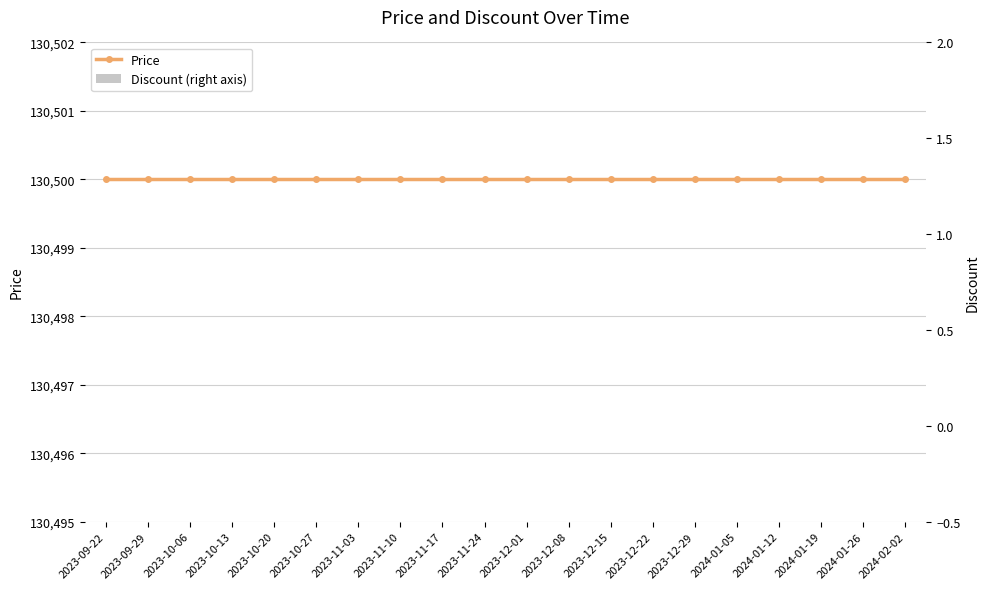

Reading right to left, transcribe all the data shown in this chart.

Price: 130500	130500	130500	130500	130500	130500	130500	130500	130500	130500	130500	130500	130500	130500	130500	130500	130500	130500	130500	130500
Discount (right axis): 0	0	0	0	0	0	0	0	0	0	0	0	0	0	0	0	0	0	0	0